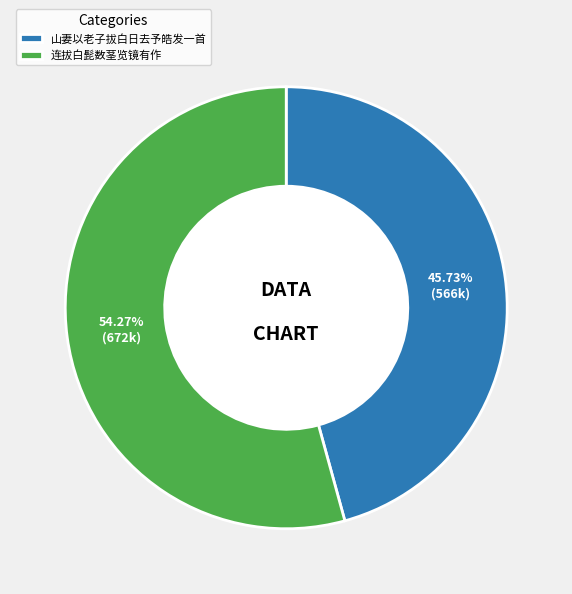

Does 山妻以老子拔白日去予皓发一首 account for over 50% of the chart?

No